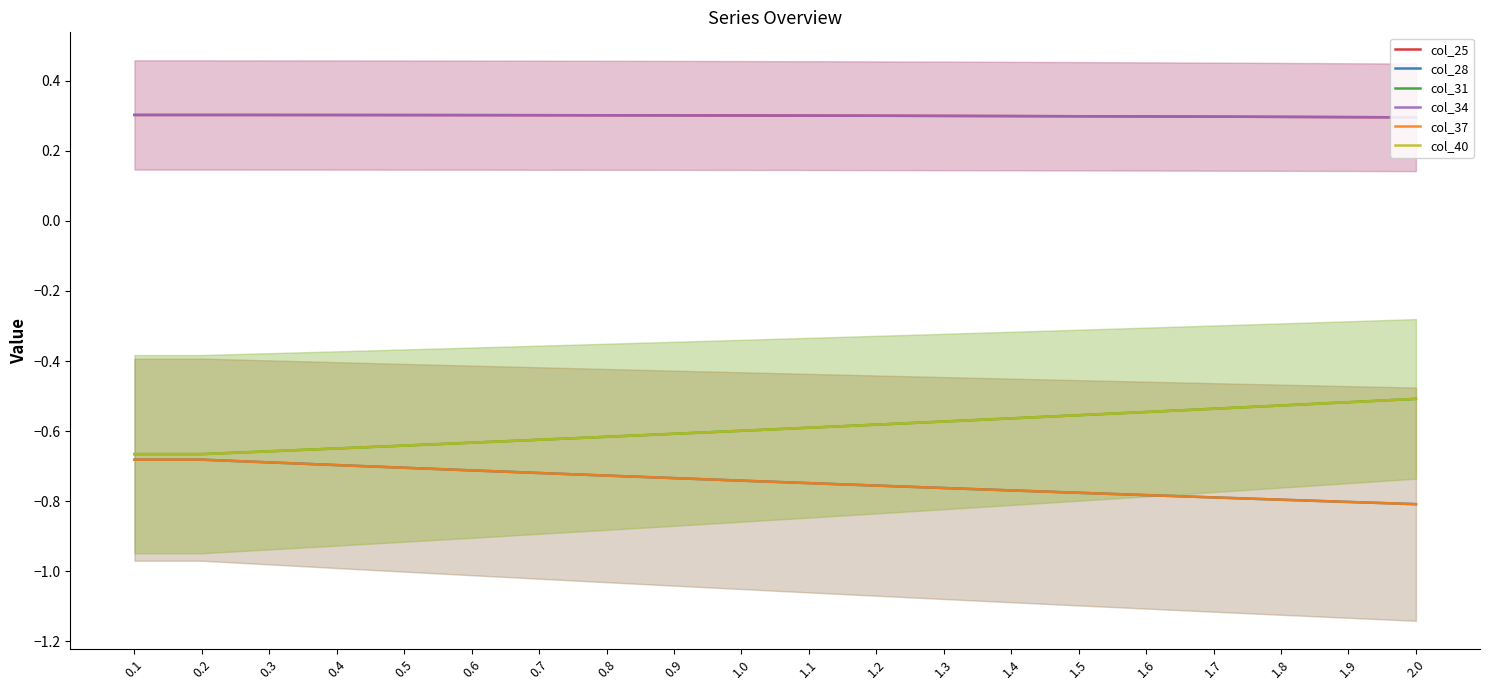

What is the maximum value shown in the chart?

0.3